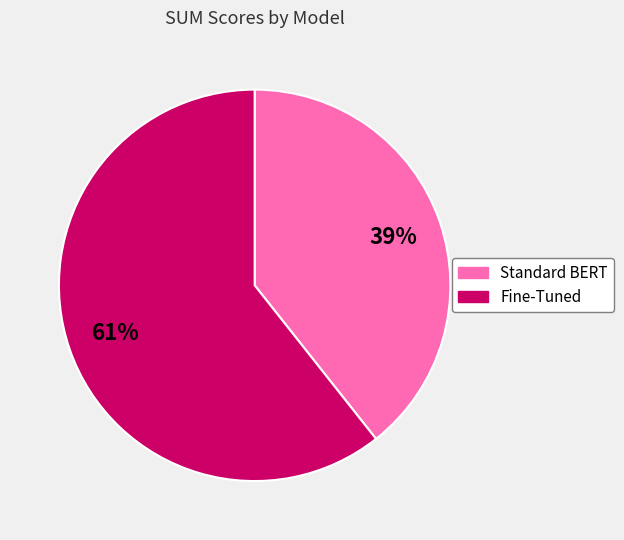

To the nearest percent, what portion does Standard BERT represent?

39%